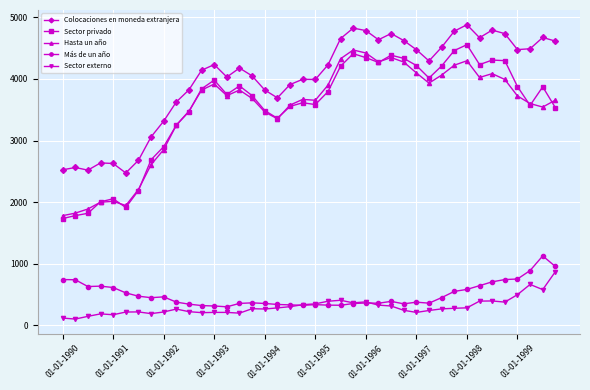

What is the minimum value for Sector externo?

103